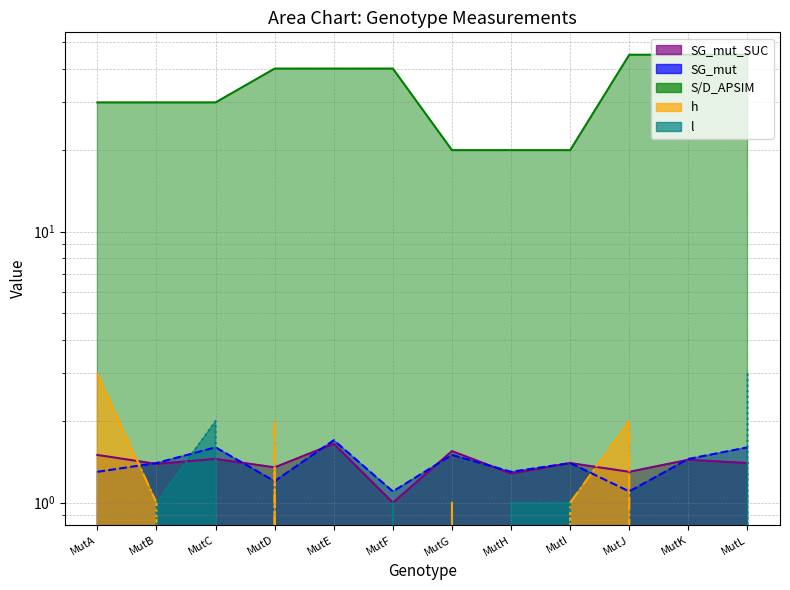

What is the difference between the highest and lowest values at MutE?

40.0